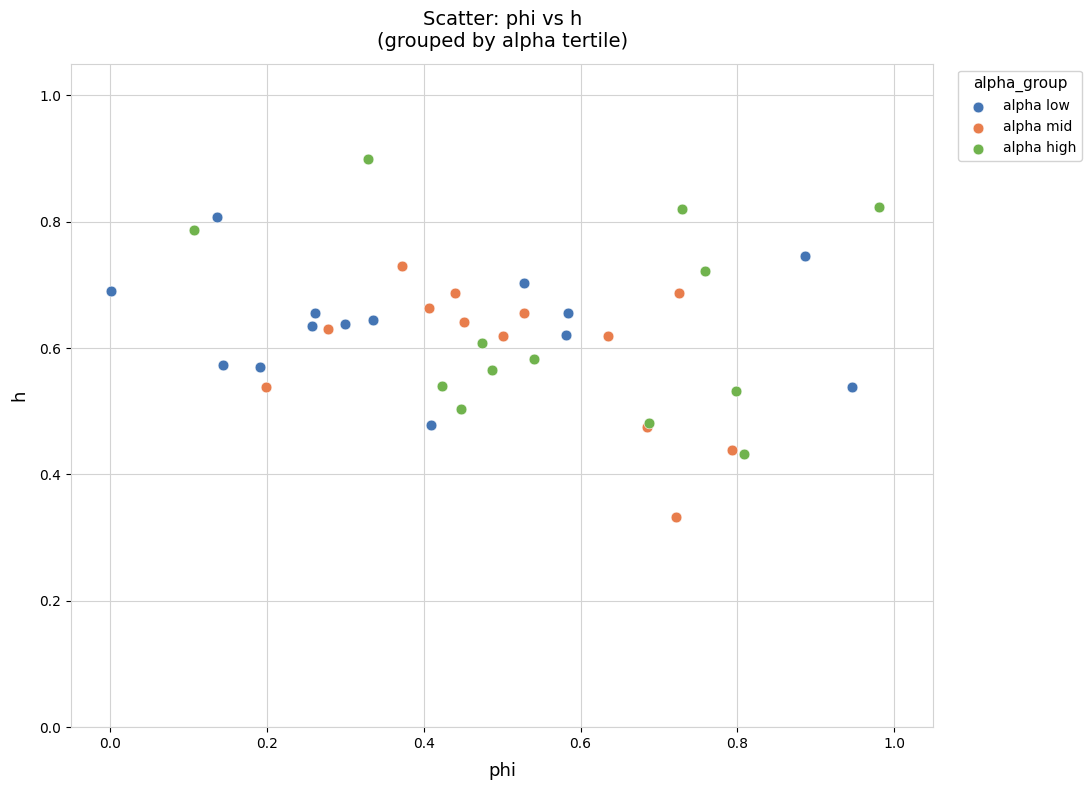

Which series reaches the minimum Y coordinate?

alpha mid